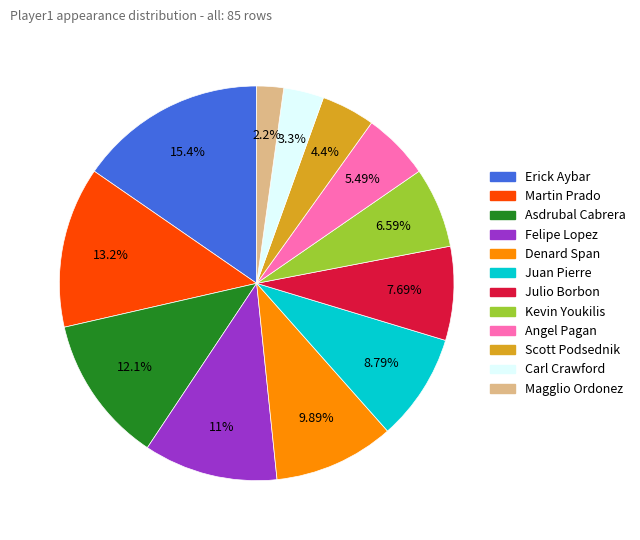

Is it true that Felipe Lopez is 11% of the pie?

True